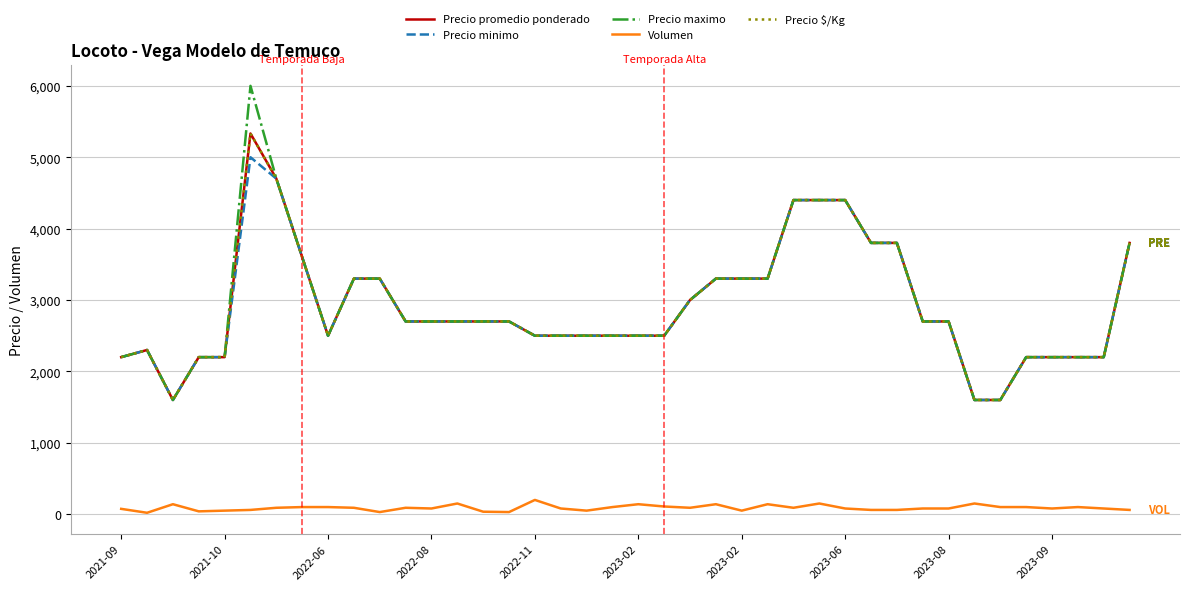

Is this an area chart (filled region under the line)?

No